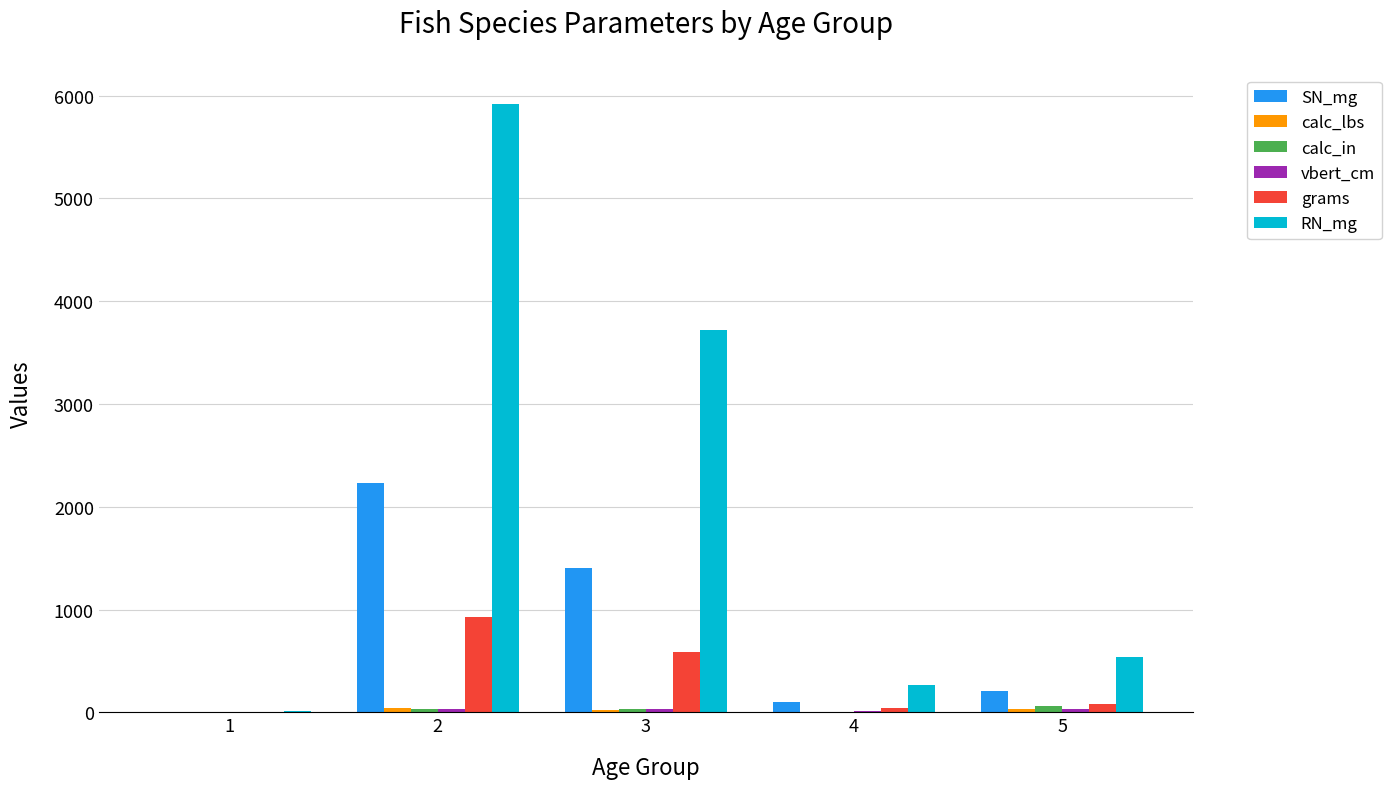

At which label does SN_mg first exceed 202?

2